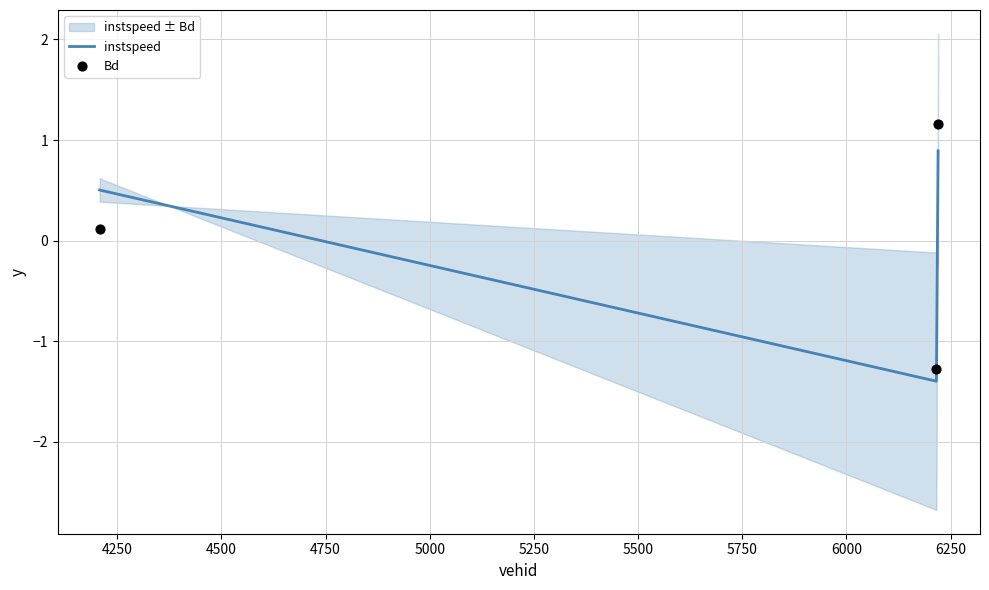

What is the lowest value of the instspeed series?

-1.4